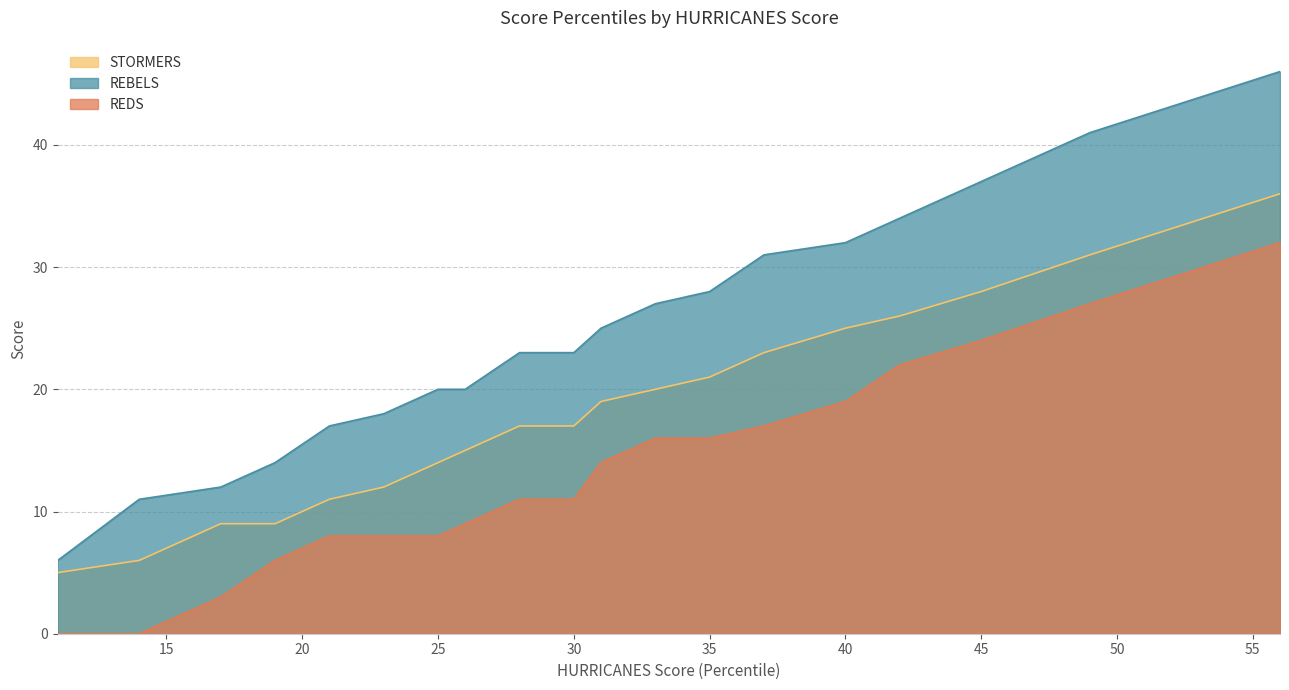

What is the difference between the maximum and minimum values in the STORMERS series?

31